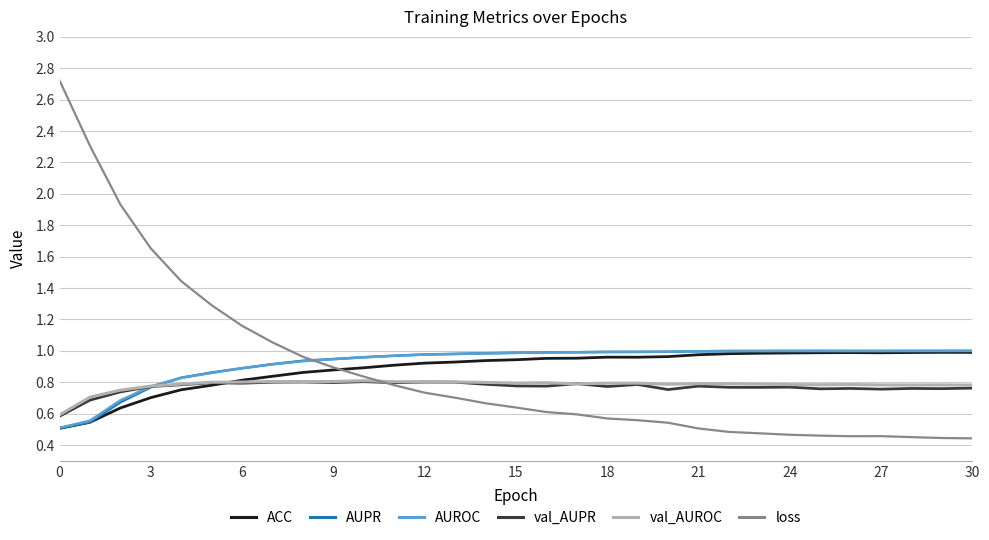

Which series has the largest range (max minus min)?

loss